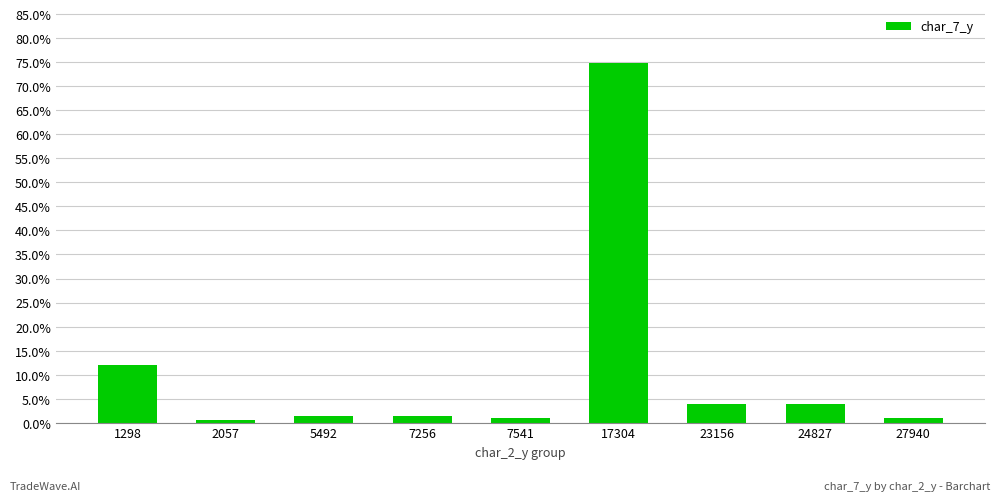

What is the smallest value displayed?

0.5